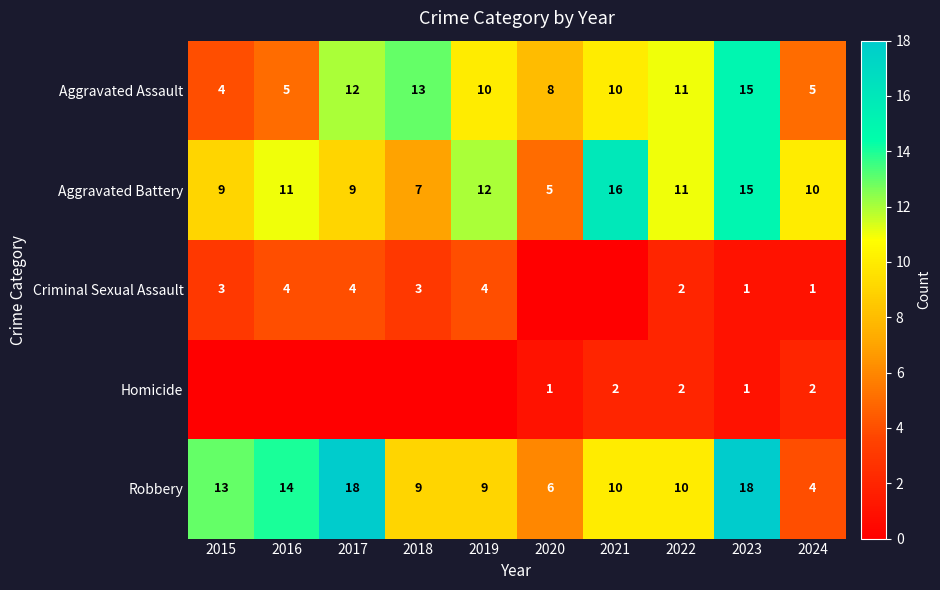

What is the approximate value of Aggravated Assault at 2018?

13